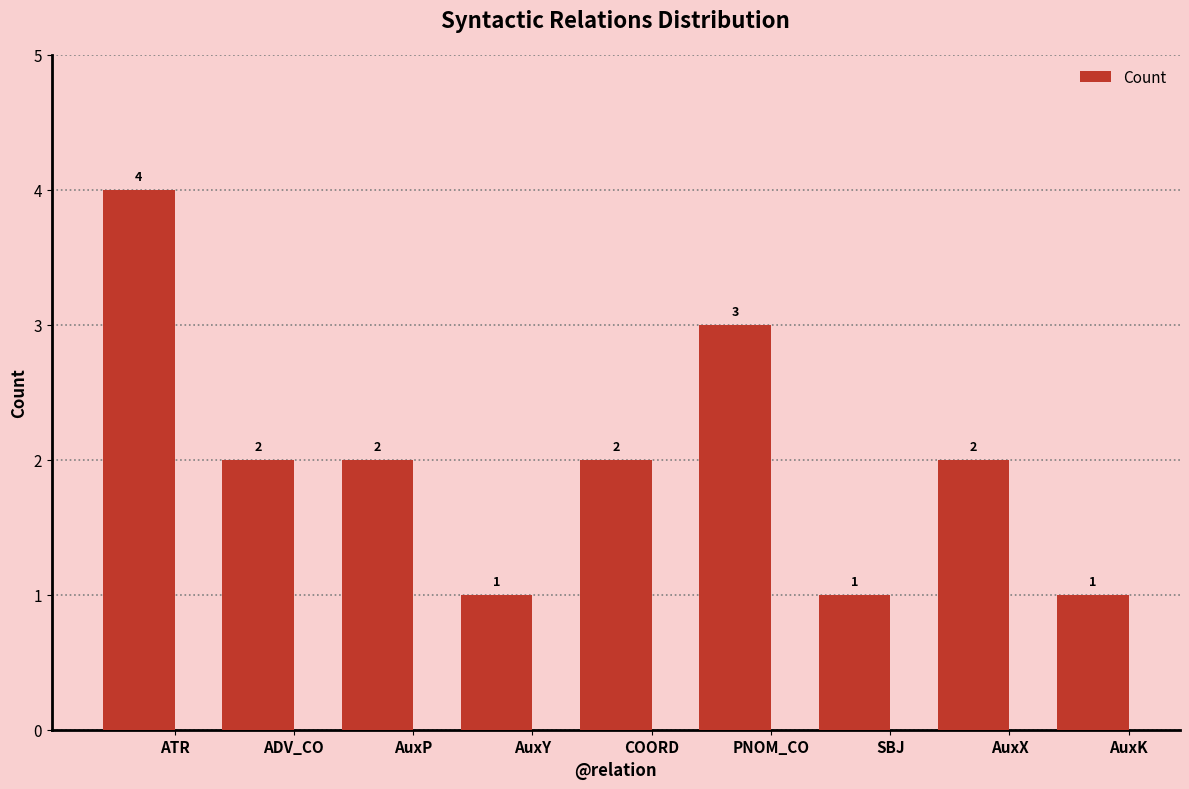

What is the value of the 4th bar from the left?

1